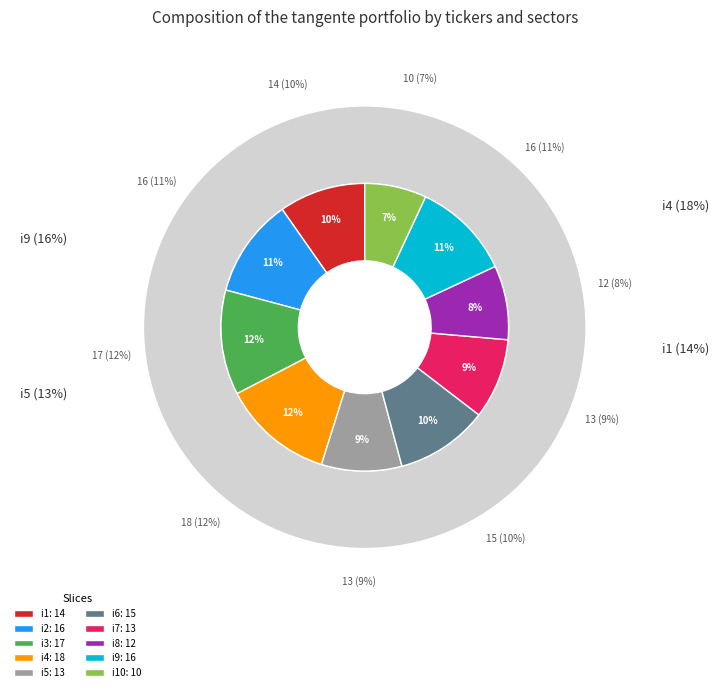

To the nearest percent, what is the difference between the largest and smallest slice percentages?

6%